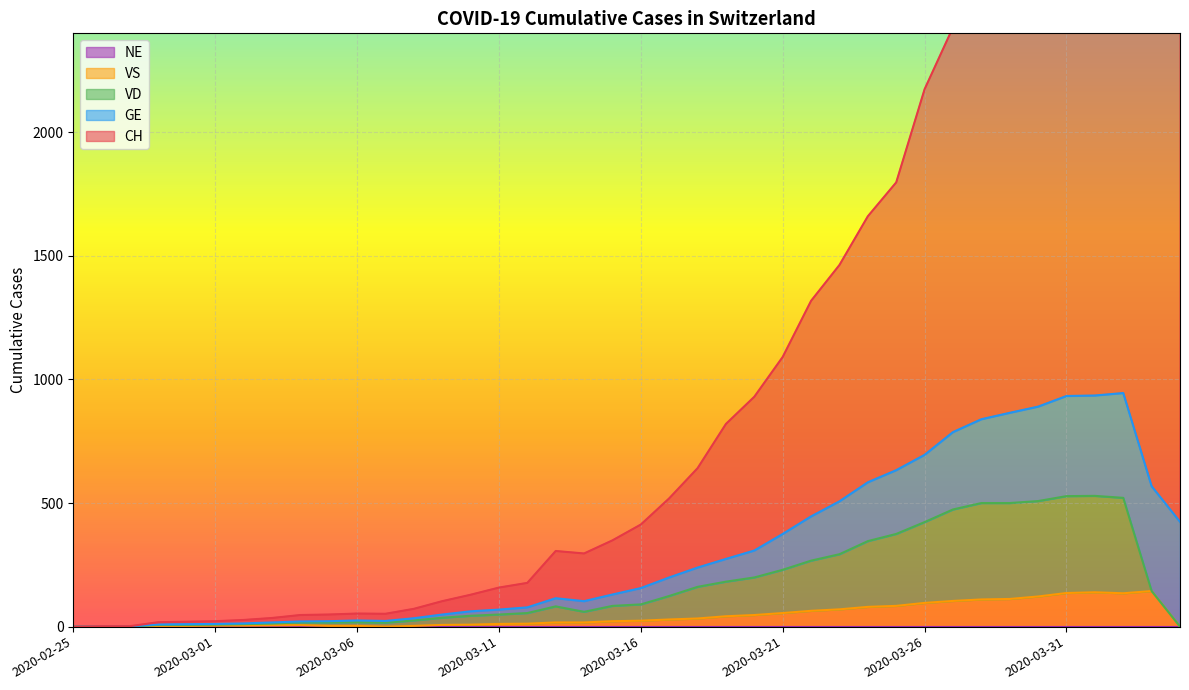

How many interior local peaks does the VS series have?

3